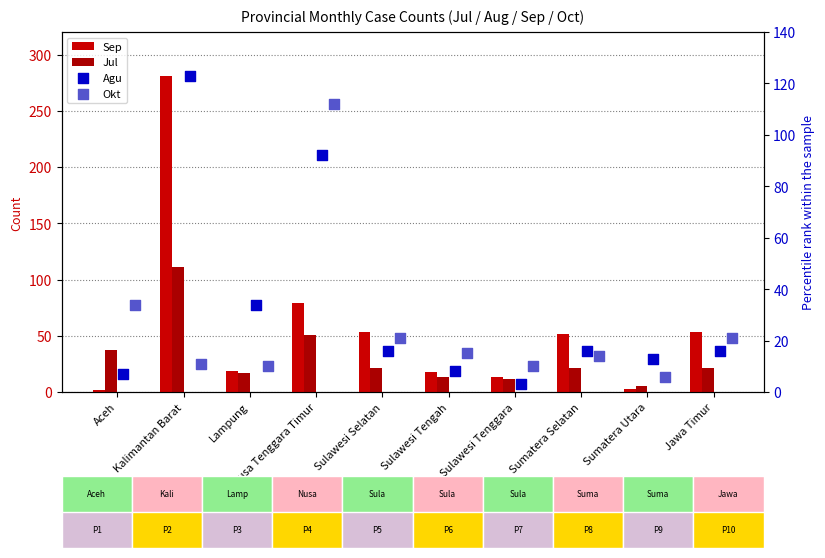

What is the total value across all series at Jawa Timur?

111